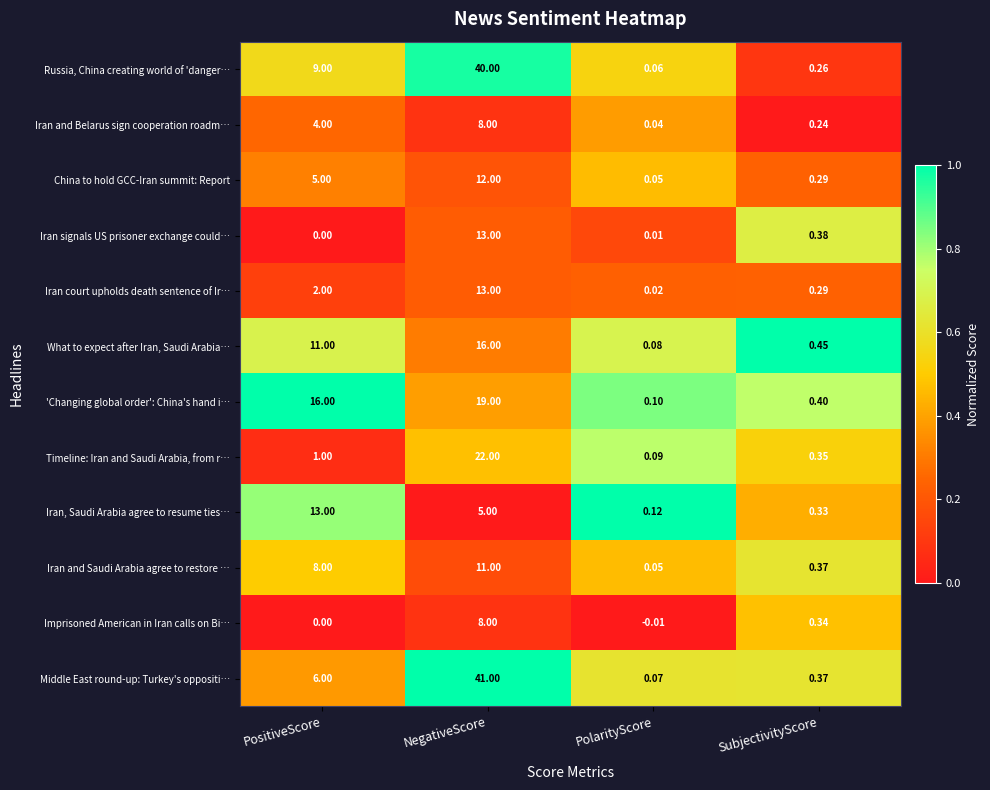

Which series has the widest spread of values?

Middle East round-up: Turkey's oppositi…